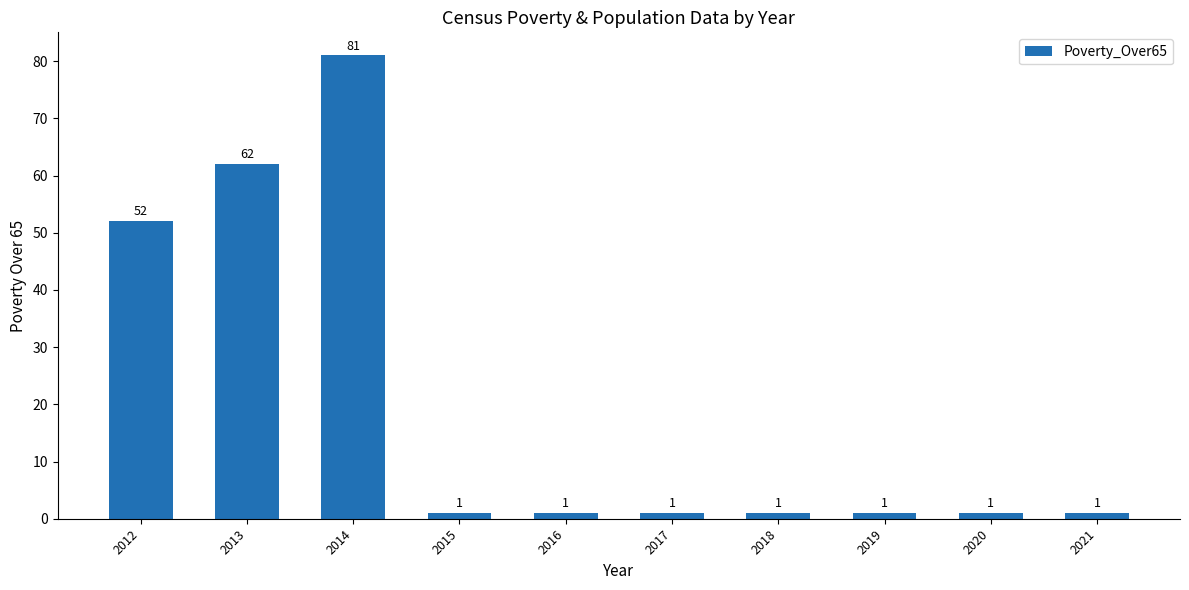

The chart shows a value of 98 at 2013. True or false?

False